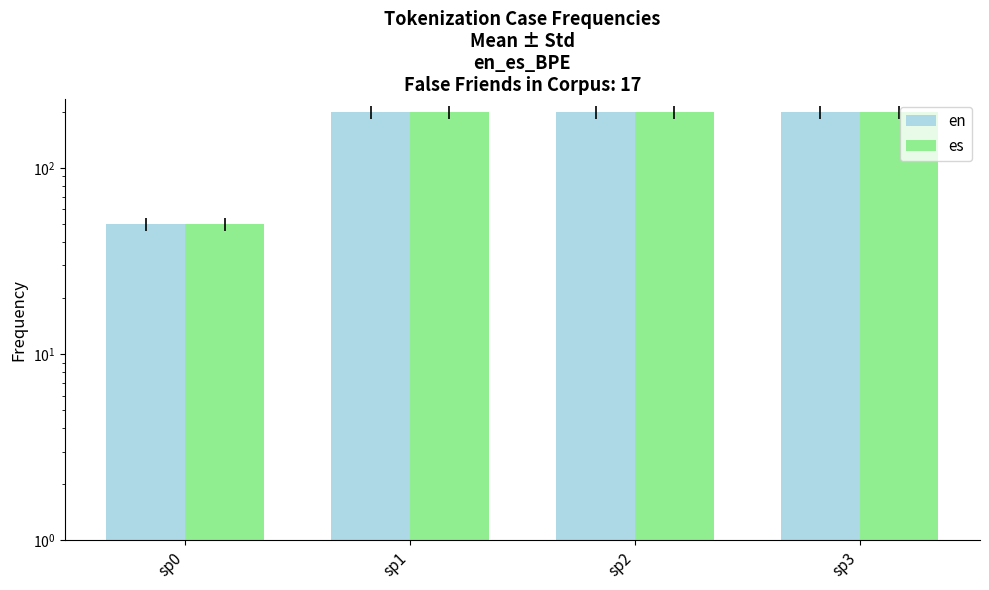

How many groups of bars are there?

4